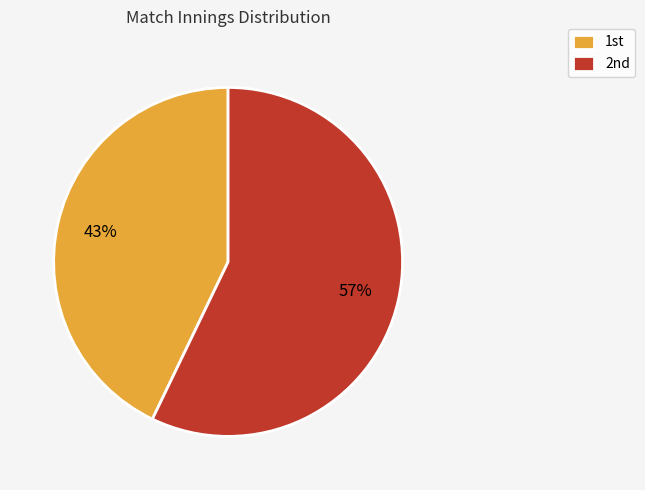

To the nearest percent, what is the difference between the largest and smallest slice percentages?

14%